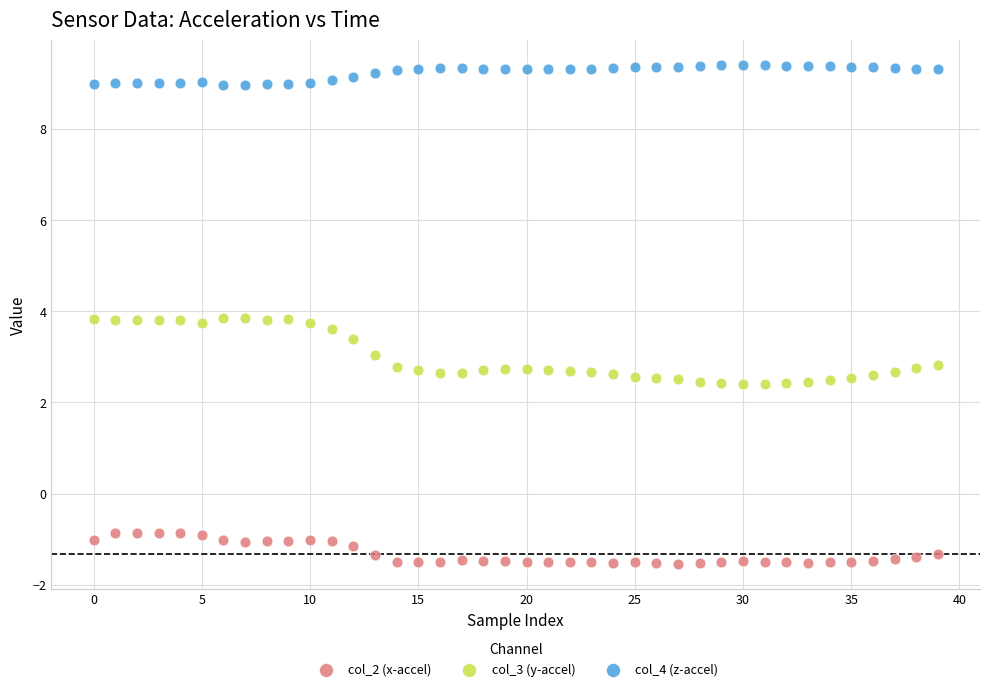

Which series reaches the minimum Y coordinate?

col_2 (x-accel)